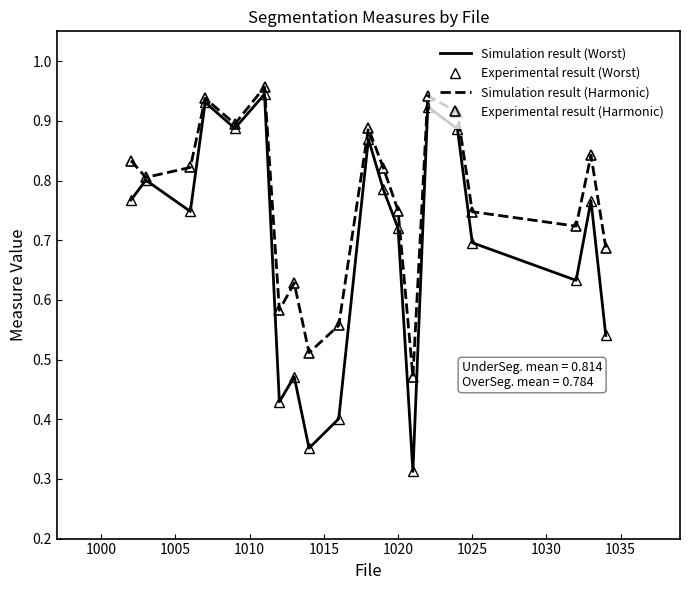

What is the sum of all Experimental result (Harmonic) values?

15.3